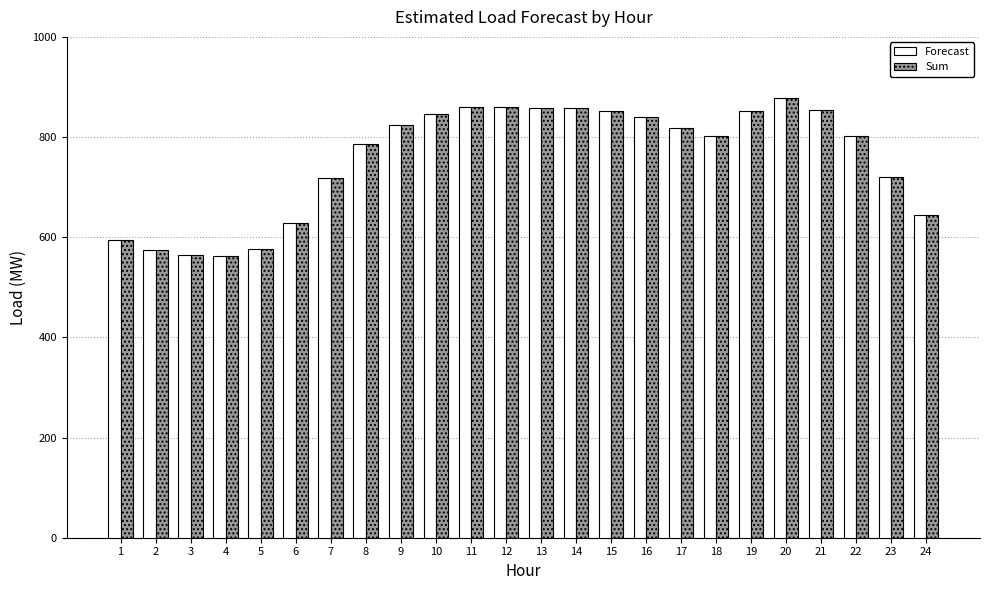

What is the maximum value shown in the chart?

878.8